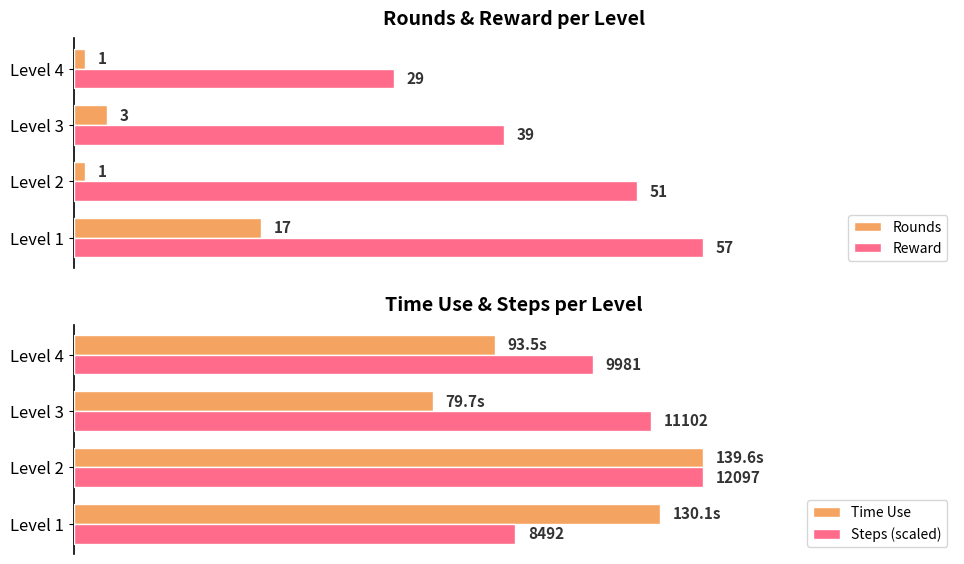

List the series in order of their peak value, lowest first.

Rounds, Reward, Time Use, Steps (scaled)